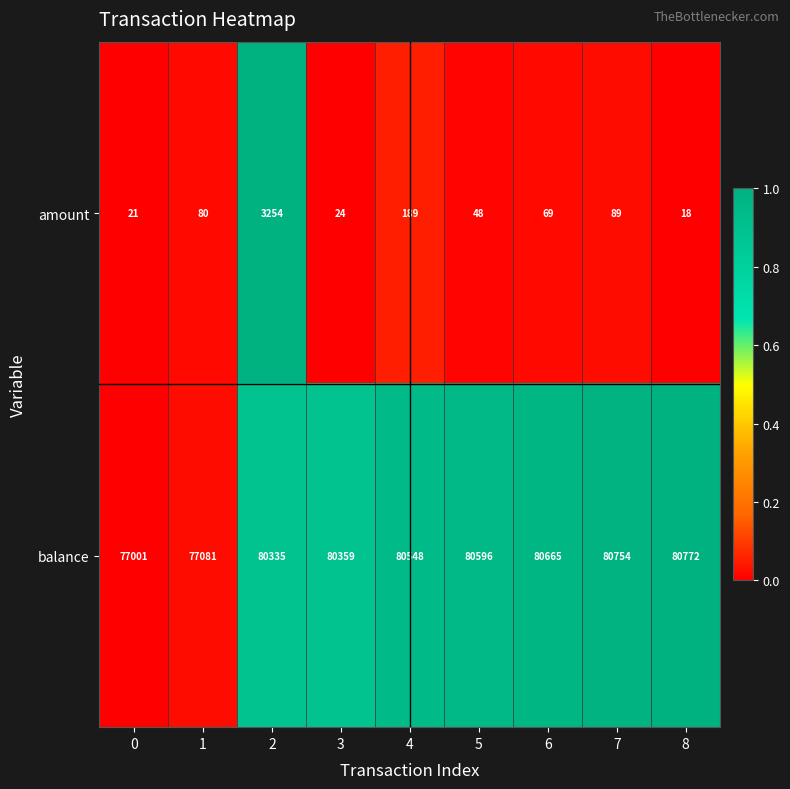

Reading right to left, transcribe all the data shown in this chart.

amount: 18	89	69	48	189	24	3254	80	21
balance: 80772	80754	80665	80596	80548	80359	80335	77081	77001